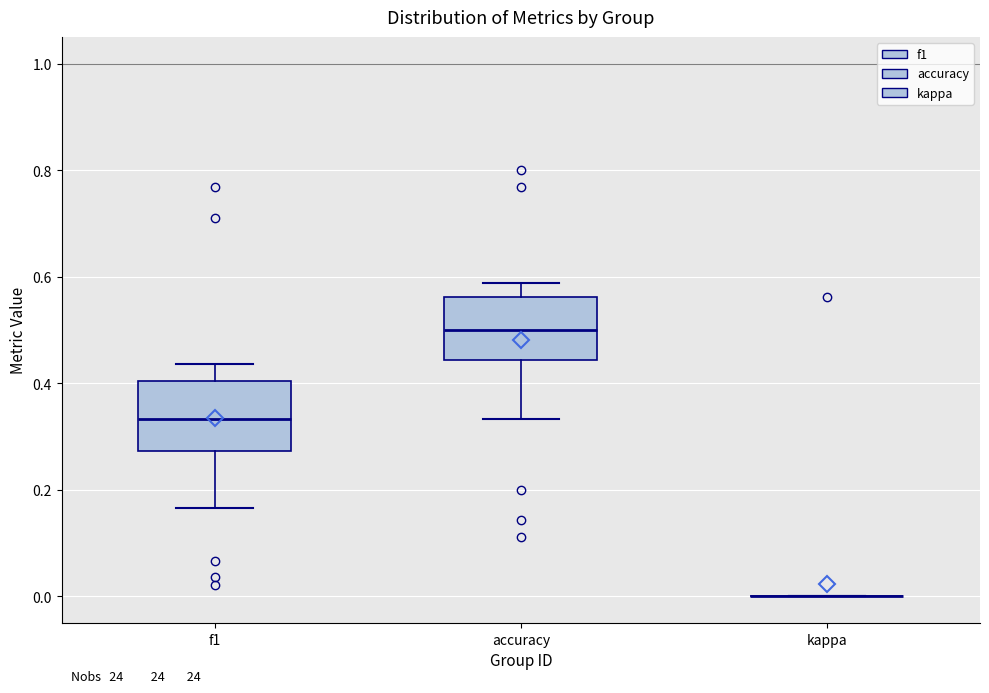

Reading left to right, transcribe this box plot: for each box, give where its median line is, the range the box spans, and where its two whiskers end, as read against the y-axis. The values are not printed on the chart, so give them approximately, as read against the axis.

f1: median 0.34, box 0.28 to 0.40, whiskers 0.16 to 0.44
accuracy: median 0.50, box 0.44 to 0.56, whiskers 0.34 to 0.58
kappa: box collapsed to a line at 0.00, whiskers 0.00 to 0.00